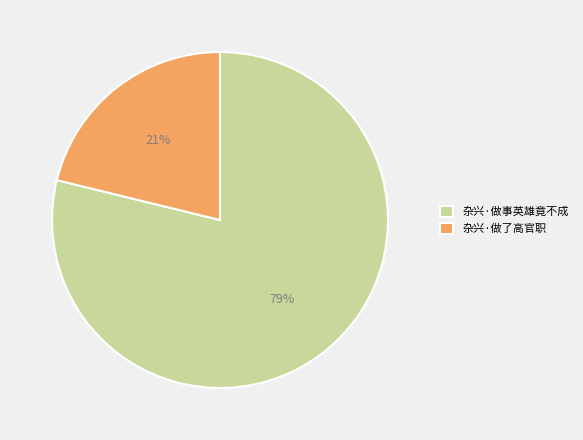

Combined, do 杂兴·做了高官职 and 杂兴·做事英雄竟不成 account for over 50%?

Yes